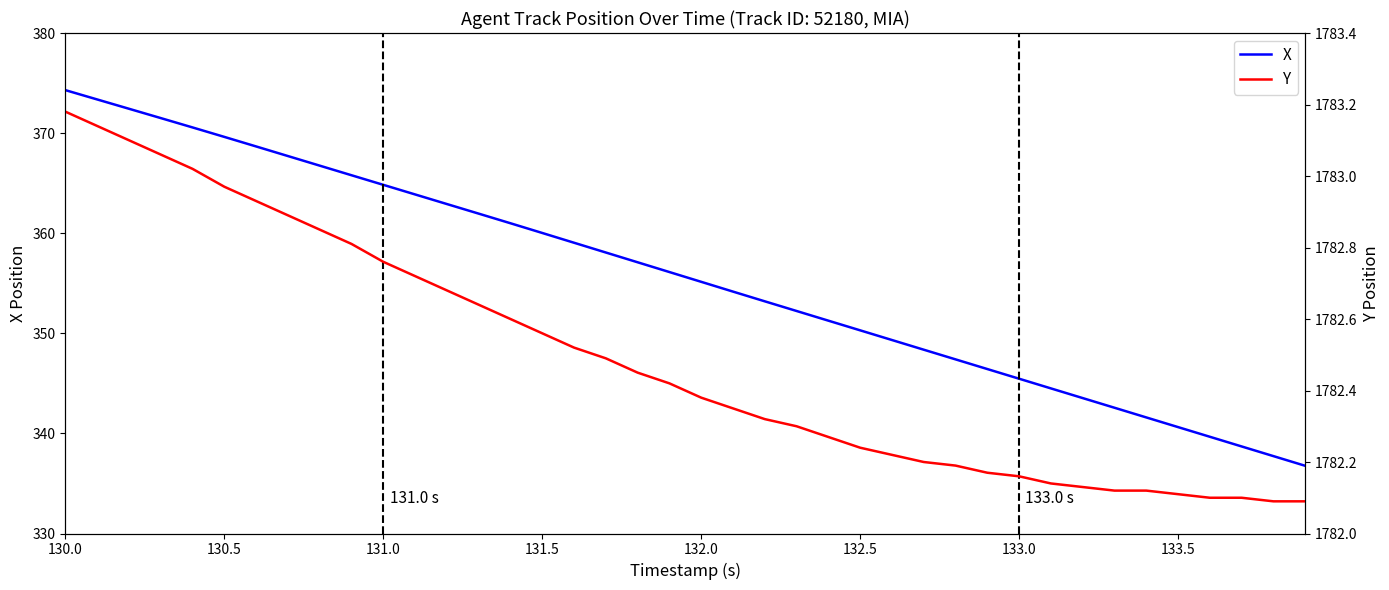

What is the minimum value for X?

336.8